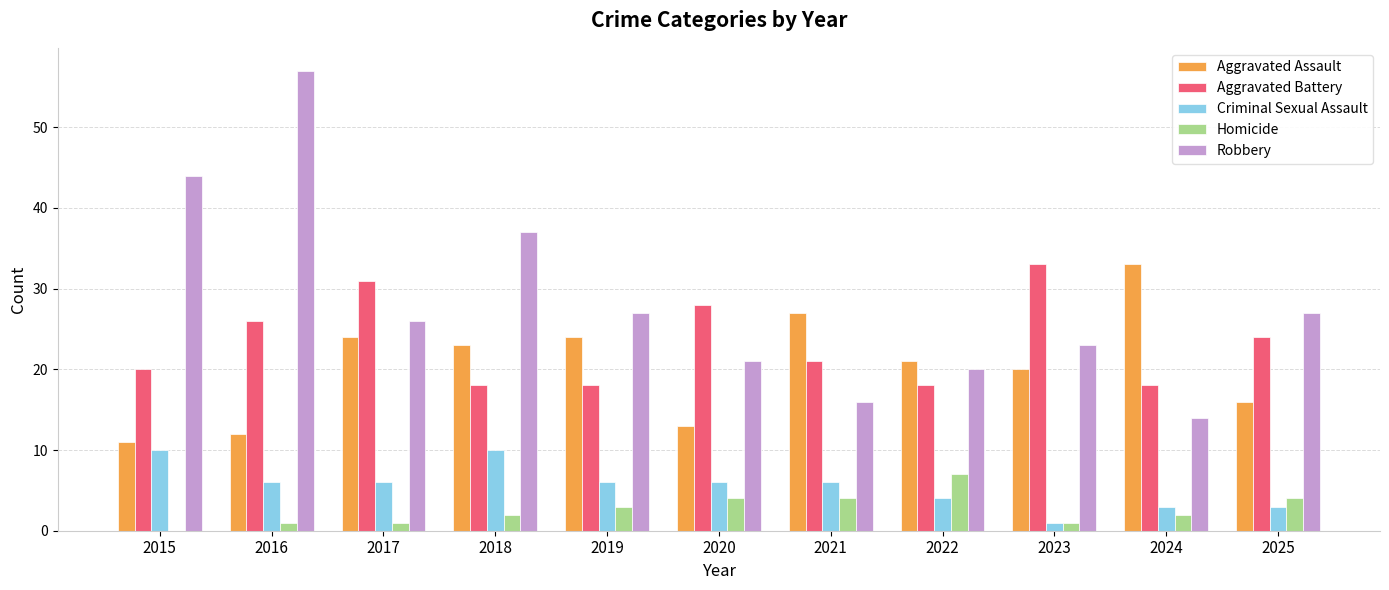

Reading left to right, list all the values displayed in this chart.

Aggravated Assault: 2015=11	2016=12	2017=24	2018=23	2019=24	2020=13	2021=27	2022=21	2023=20	2024=33	2025=16
Aggravated Battery: 2015=20	2016=26	2017=31	2018=18	2019=18	2020=28	2021=21	2022=18	2023=33	2024=18	2025=24
Criminal Sexual Assault: 2015=10	2016=6	2017=6	2018=10	2019=6	2020=6	2021=6	2022=4	2023=1	2024=3	2025=3
Homicide: 2015=0	2016=1	2017=1	2018=2	2019=3	2020=4	2021=4	2022=7	2023=1	2024=2	2025=4
Robbery: 2015=44	2016=57	2017=26	2018=37	2019=27	2020=21	2021=16	2022=20	2023=23	2024=14	2025=27